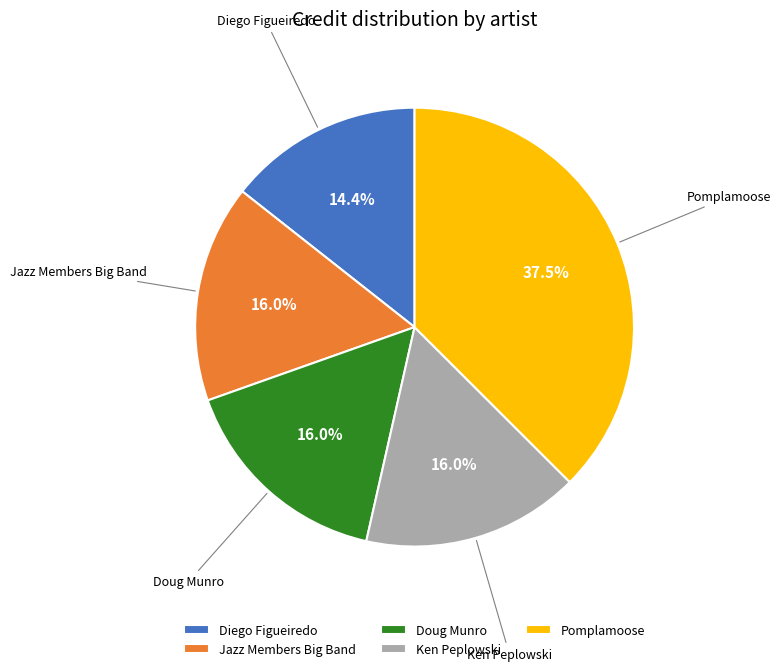

Which has a higher value, Diego Figueiredo or Jazz Members Big Band?

Jazz Members Big Band